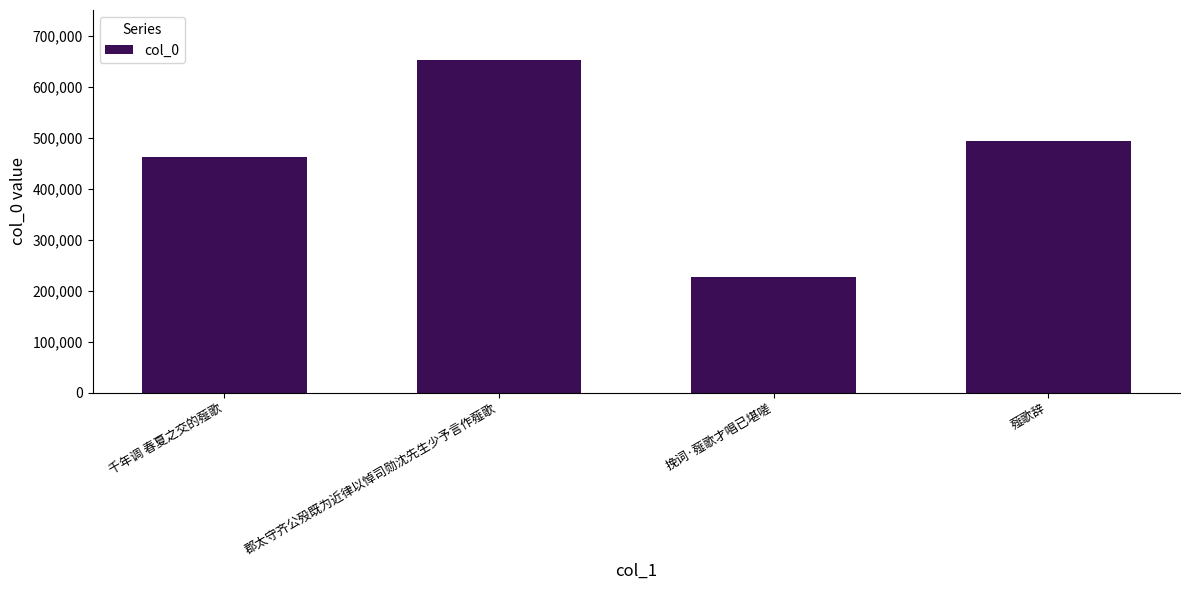

How many bars are there in total?

4